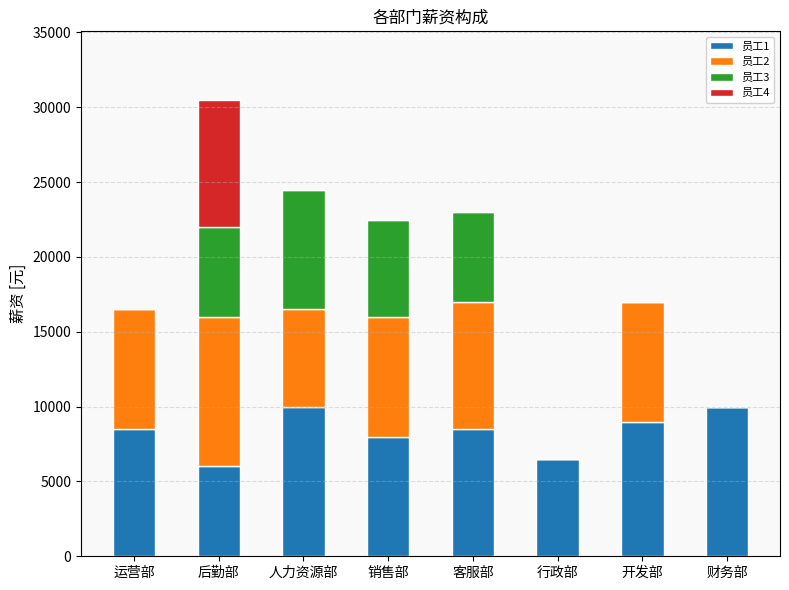

At which category is the sum across all series the highest?

后勤部